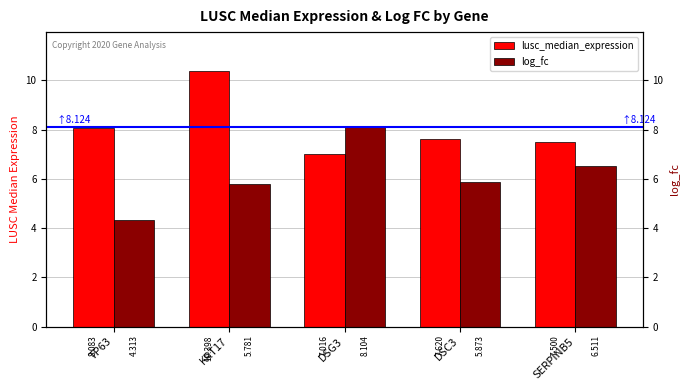

What is the difference between the maximum and minimum values in the lusc_median_expression series?

3.4